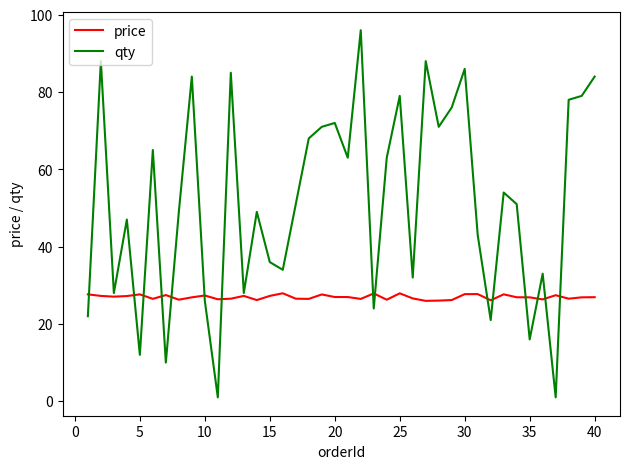

What is the difference between the second highest and second lowest values in the qty series?

87.0